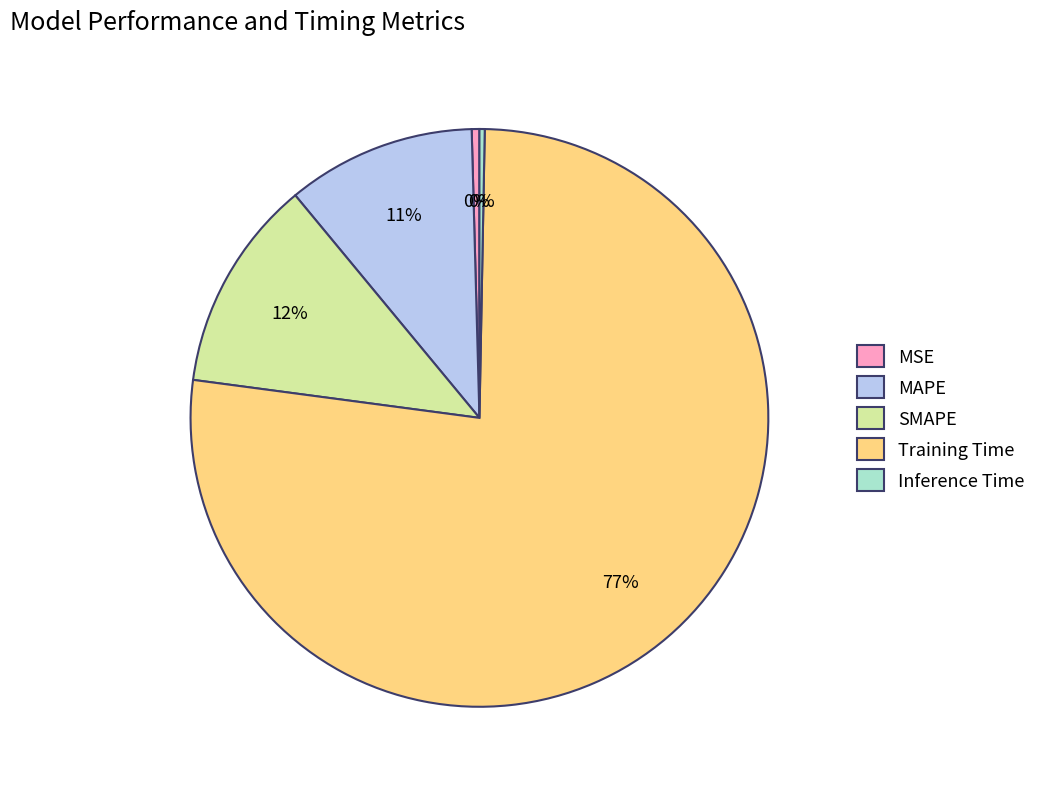

True or false: SMAPE accounts for 25% of the total.

False